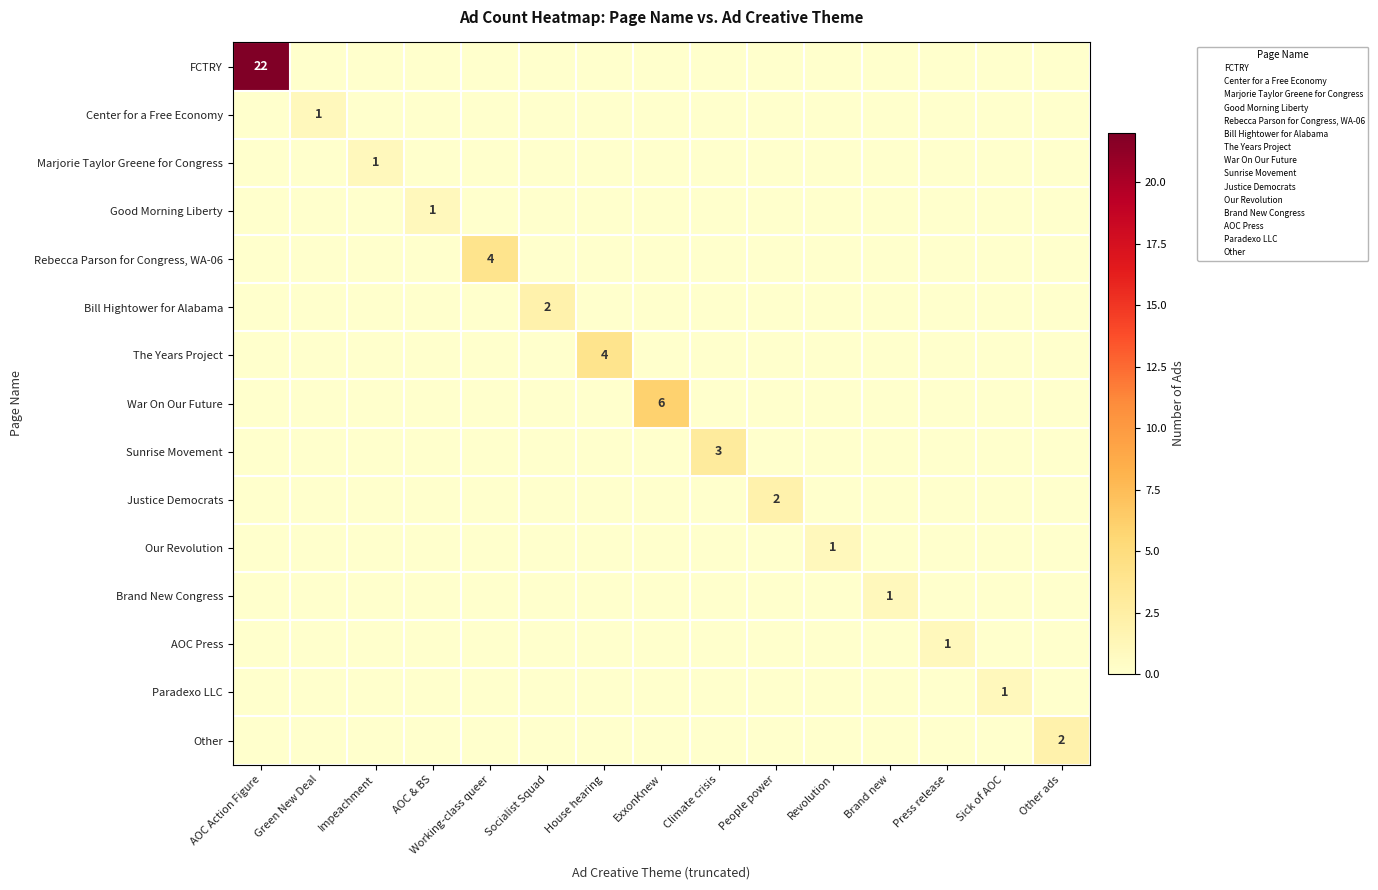

Is it true that The Years Project equals 4 at House hearing?

True